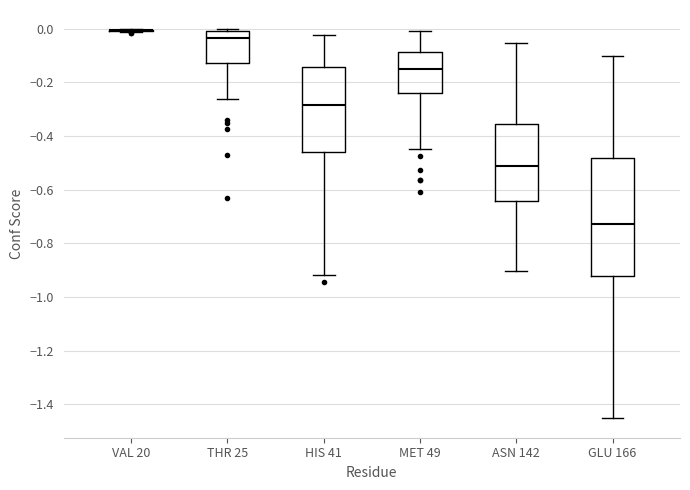

Which box is the tallest, from its lower edge to its upper edge?

GLU 166